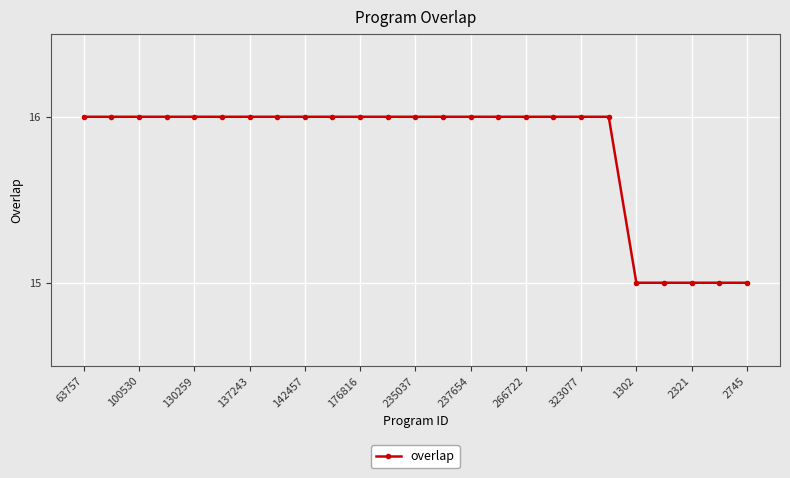

What is the value of the 13th point from the left?

16